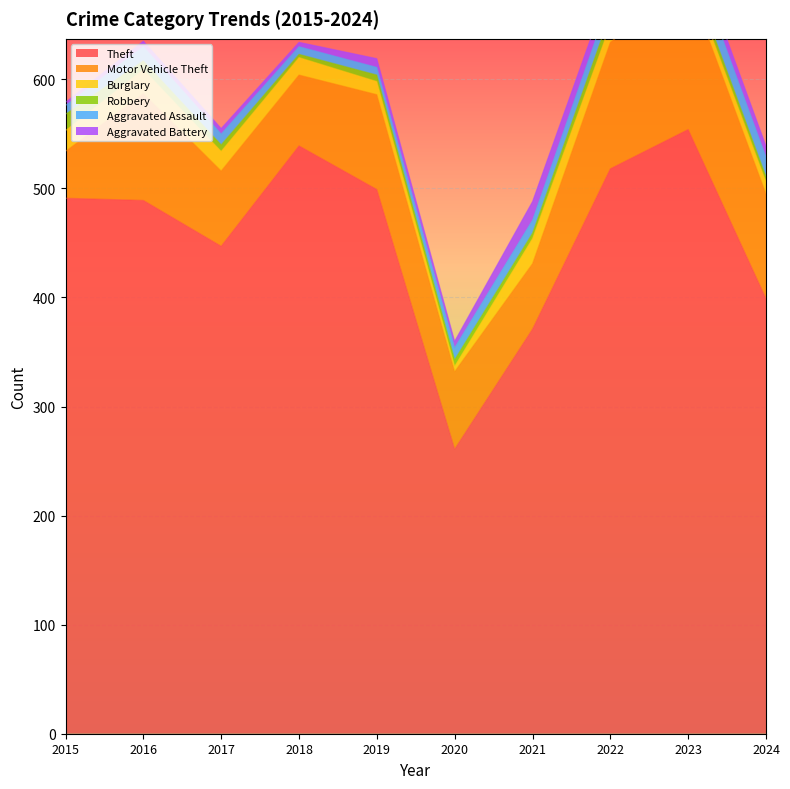

True or false: Motor Vehicle Theft and Aggravated Assault intersect in this chart.

False